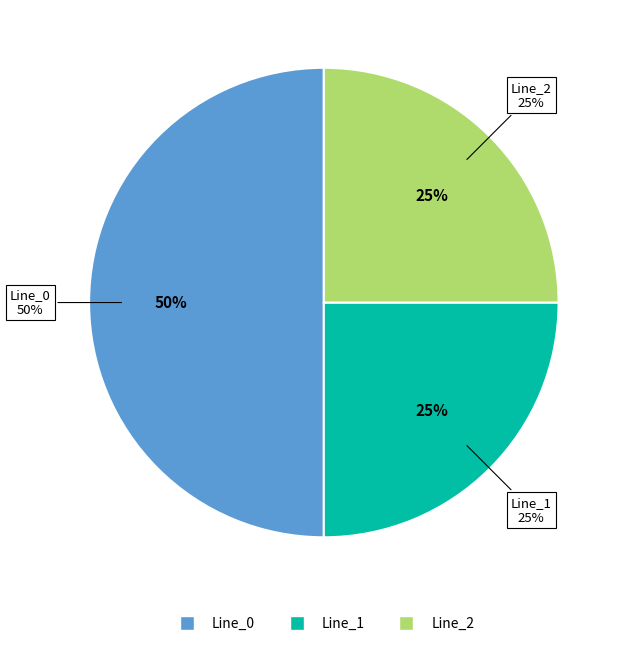

How many segments does this pie chart have?

3